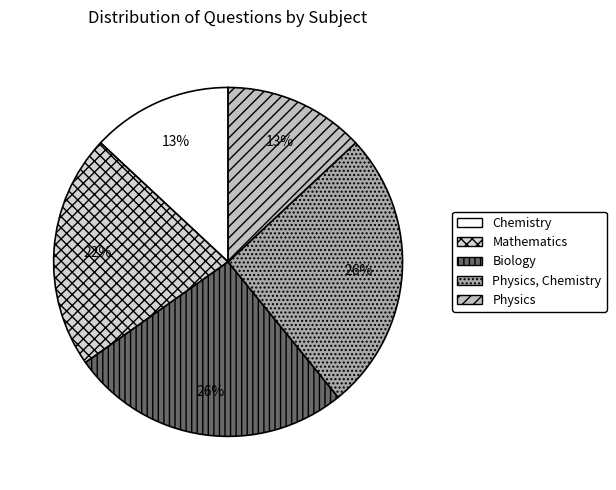

How many slices are in this pie chart?

5